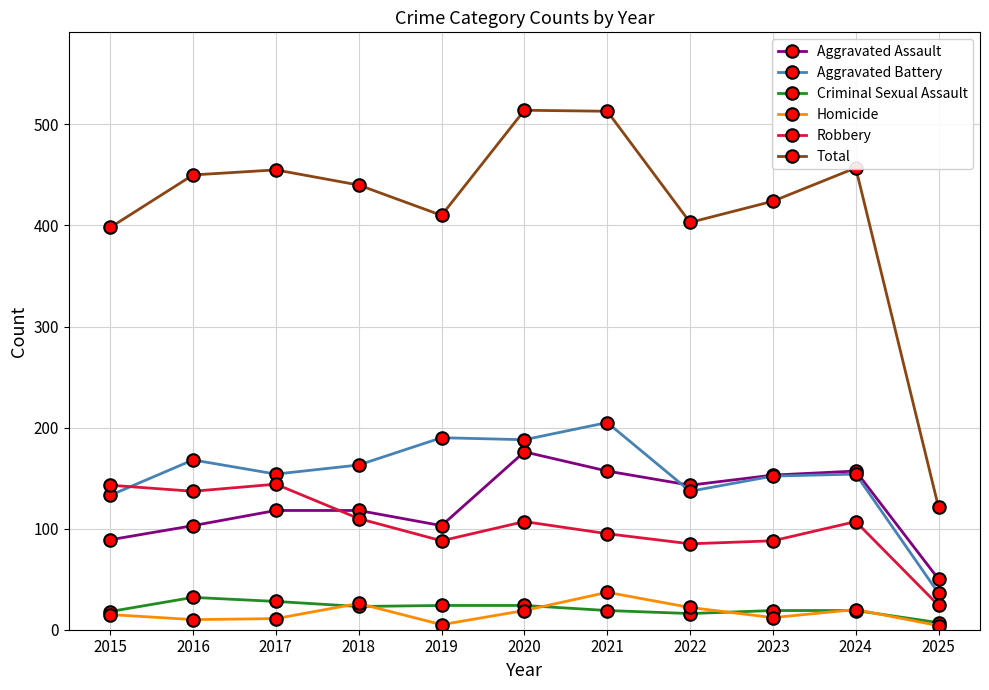

What is the value of the Robbery point at the 3rd from the left?

144